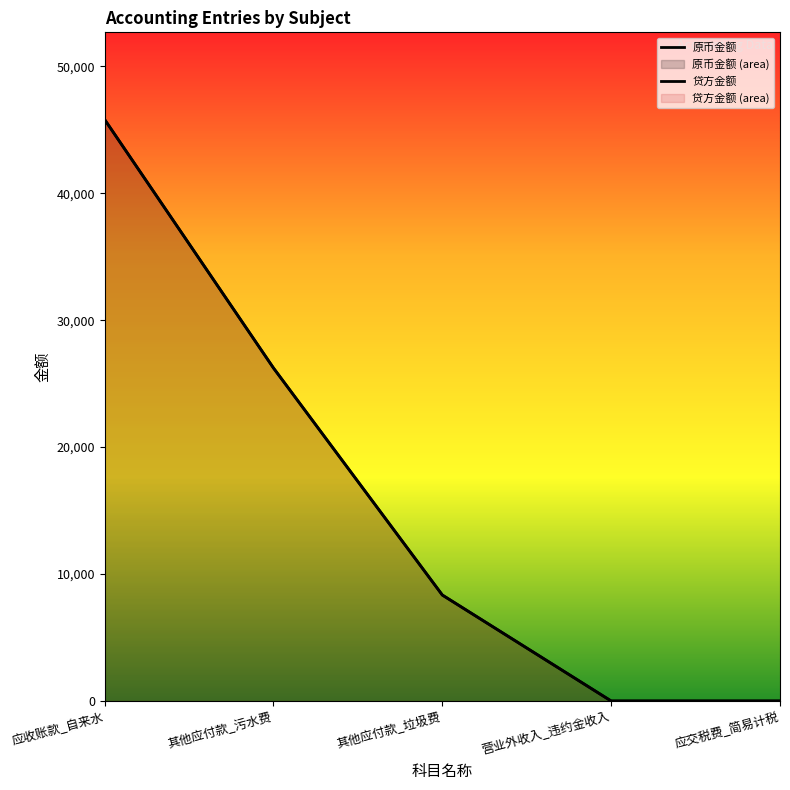

Does the chart display data point markers on the line(s)?

No